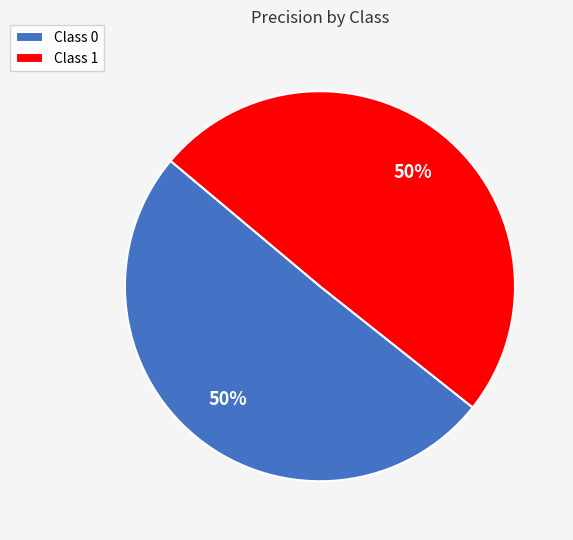

How many slices are in this pie chart?

2